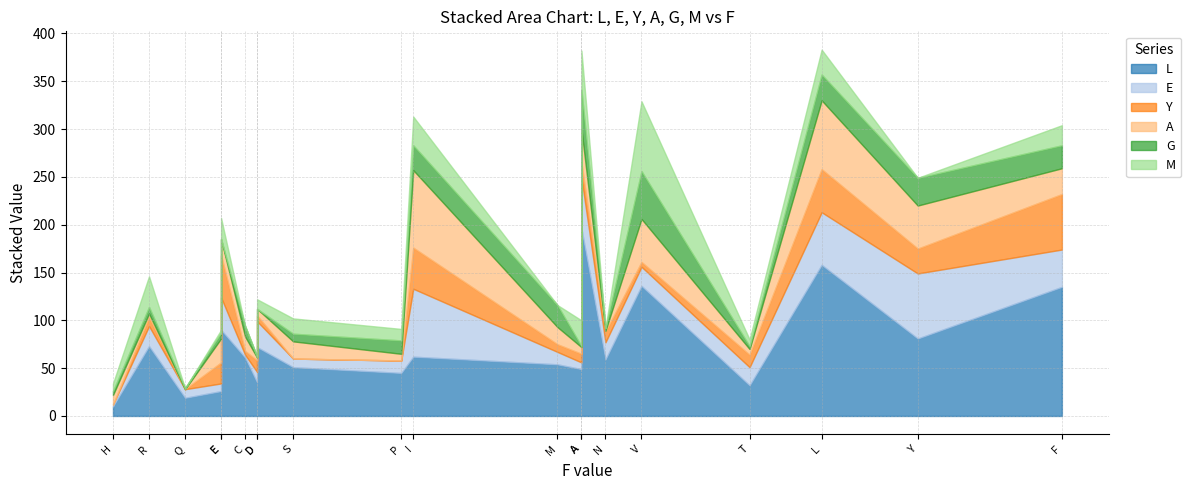

What is the total value across all series at P?

91